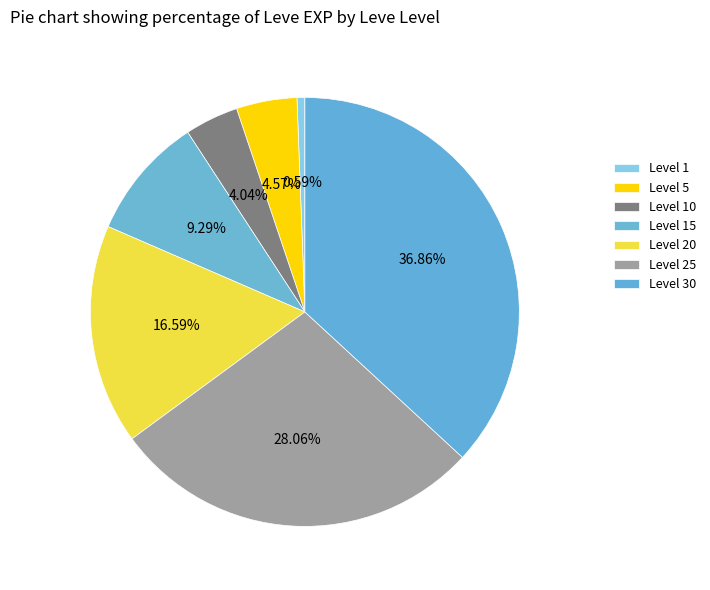

Count the number of slices in the pie.

7